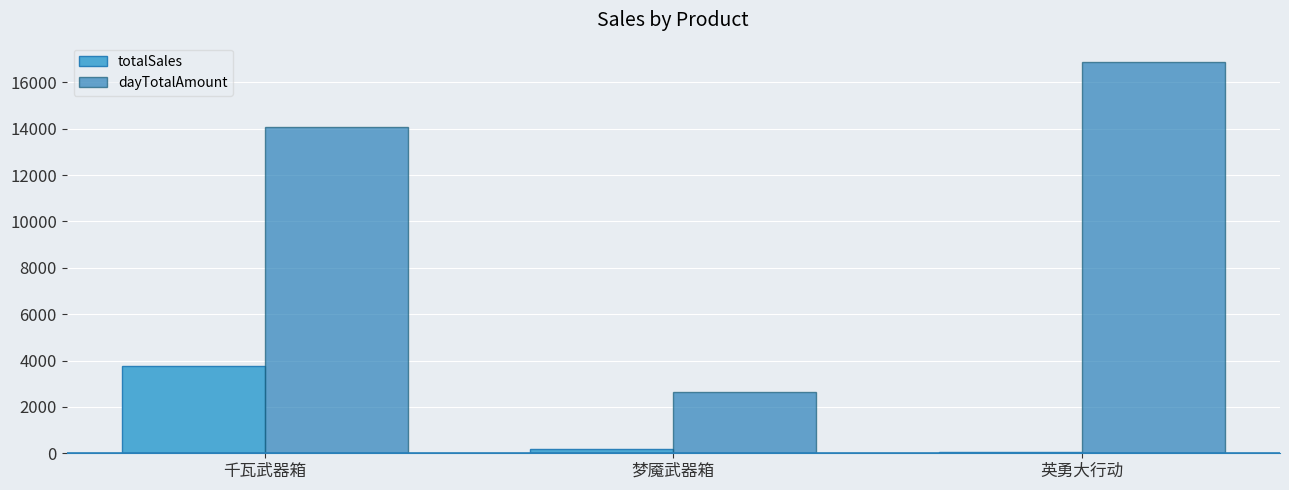

Which series has the largest range (max minus min)?

dayTotalAmount